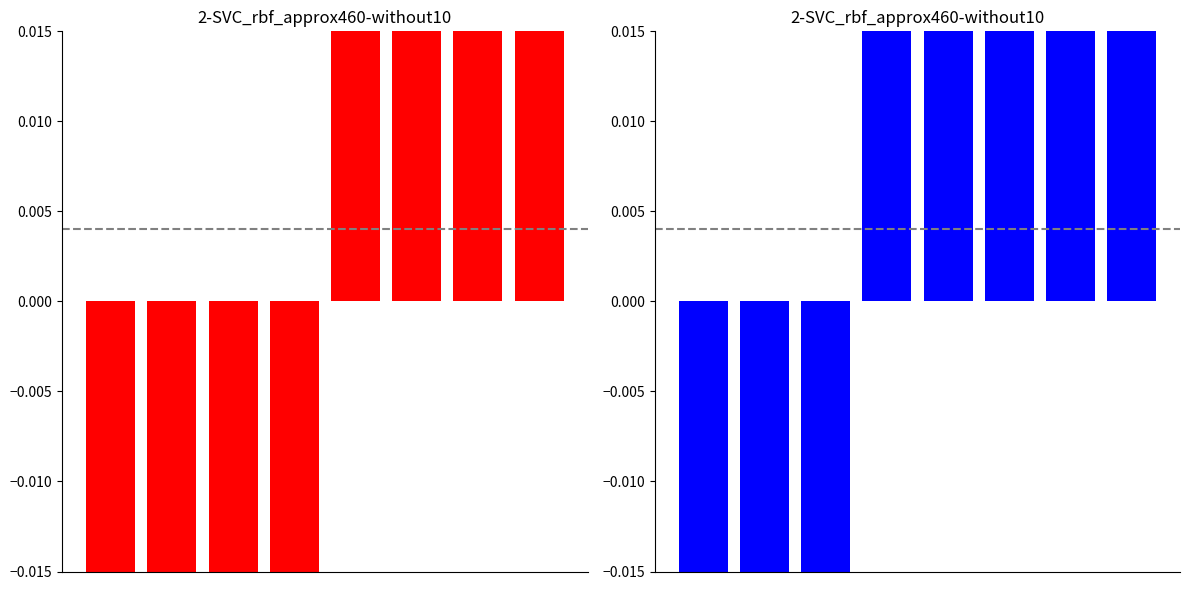

At how many categories does at least one series exceed 0?

5